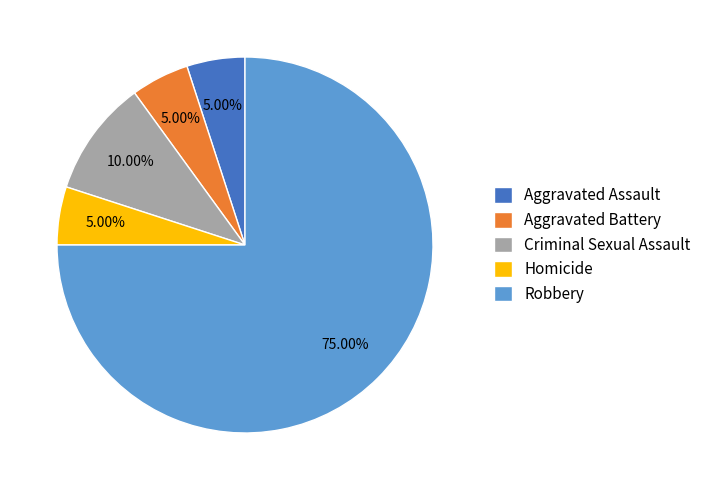

Which slice is the largest?

Robbery